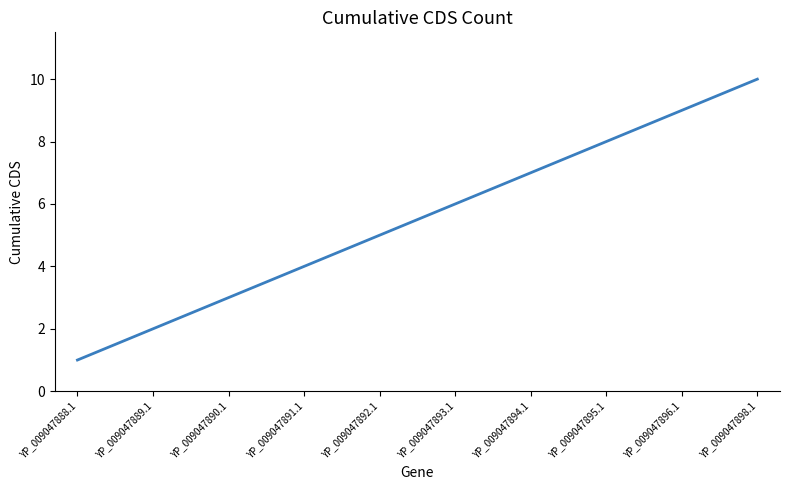

What is the maximum value shown in the chart?

10